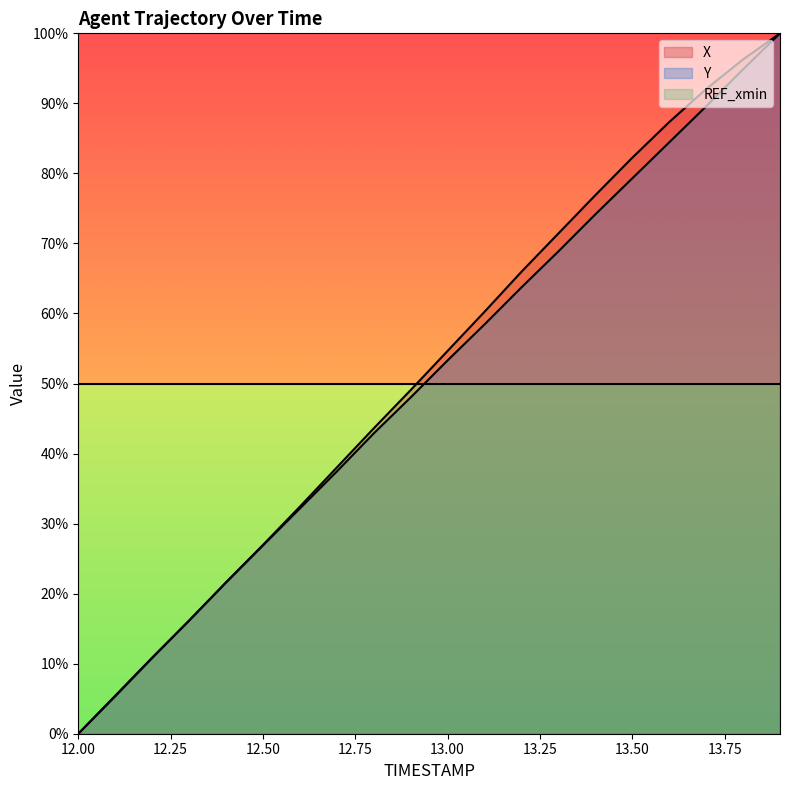

What is the total value across all series at 12.50?

103.8